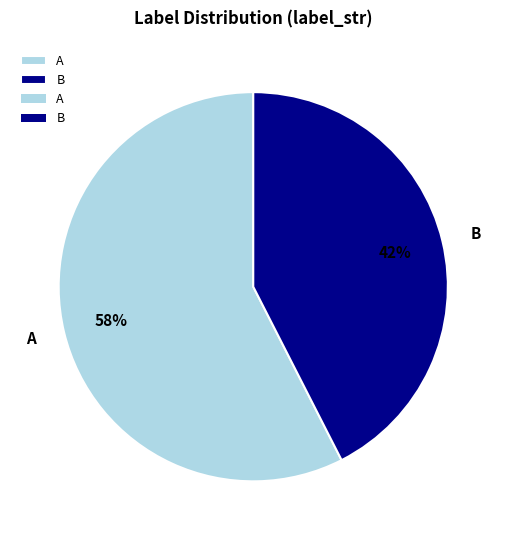

What is the ratio of the value at A to the value at B?

1.4